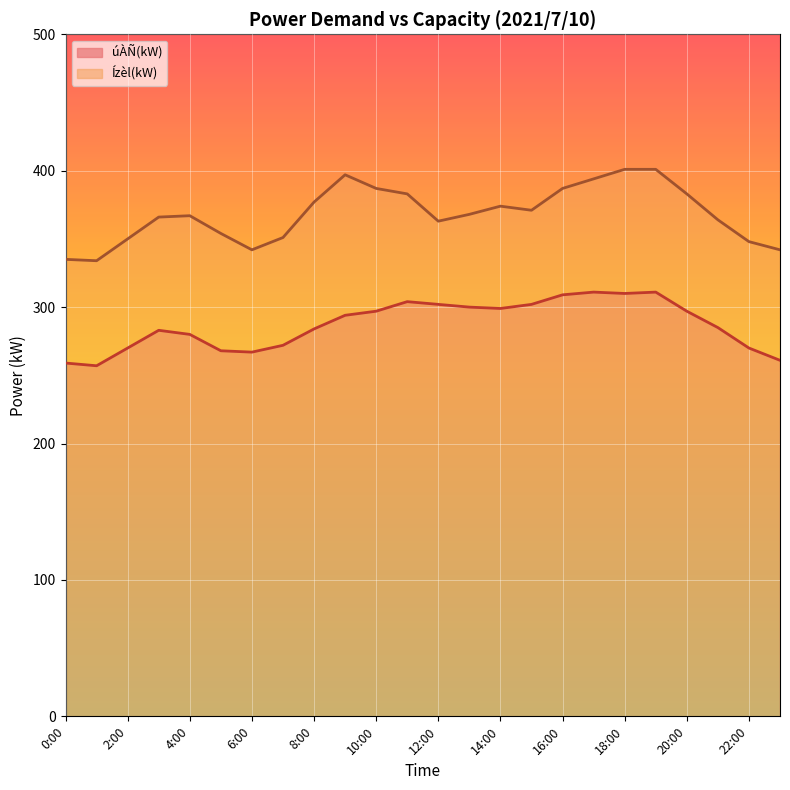

Reading left to right, list all the values displayed in this chart.

úÀÑ(kW): 0:00=259	1:00=257	2:00=270	3:00=283	4:00=280	5:00=268	6:00=267	7:00=272	8:00=284	9:00=294	10:00=297	11:00=304	12:00=302	13:00=300	14:00=299	15:00=302	16:00=309	17:00=311	18:00=310	19:00=311	20:00=297	21:00=285	22:00=270	23:00=261
Ízèl(kW): 0:00=335	1:00=334	2:00=350	3:00=366	4:00=367	5:00=354	6:00=342	7:00=351	8:00=377	9:00=397	10:00=387	11:00=383	12:00=363	13:00=368	14:00=374	15:00=371	16:00=387	17:00=394	18:00=401	19:00=401	20:00=383	21:00=364	22:00=348	23:00=342